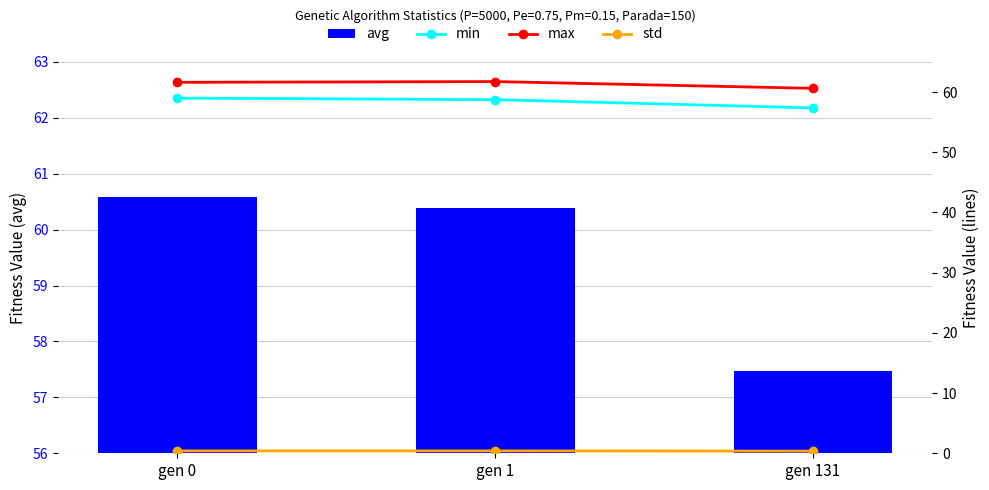

What is the value of the std bar at the 3rd from the left?

0.4